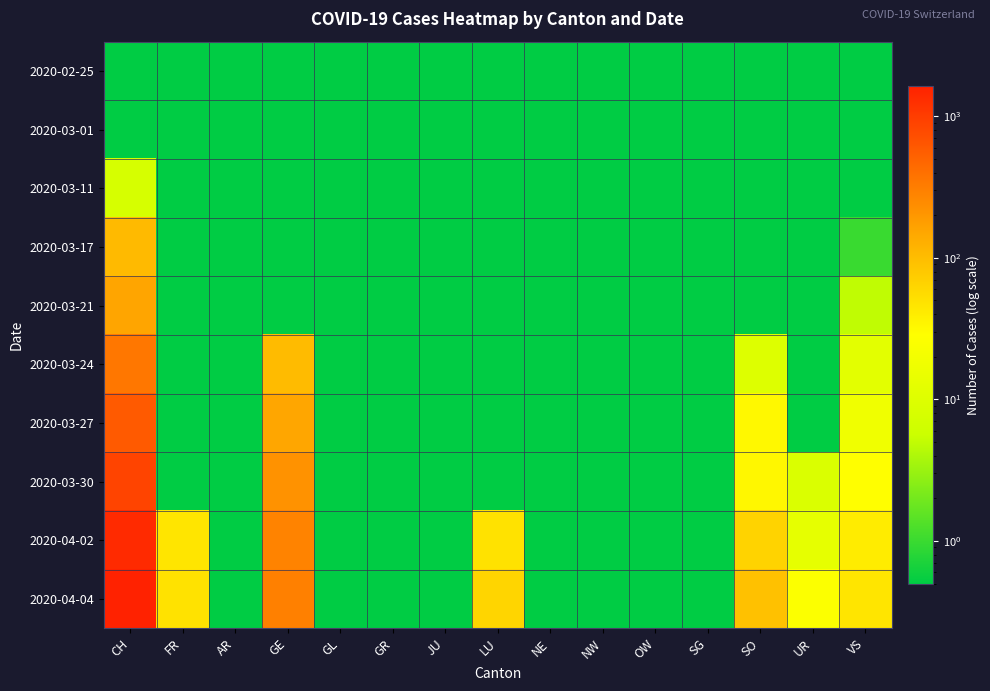

How many data points does each series have?

15